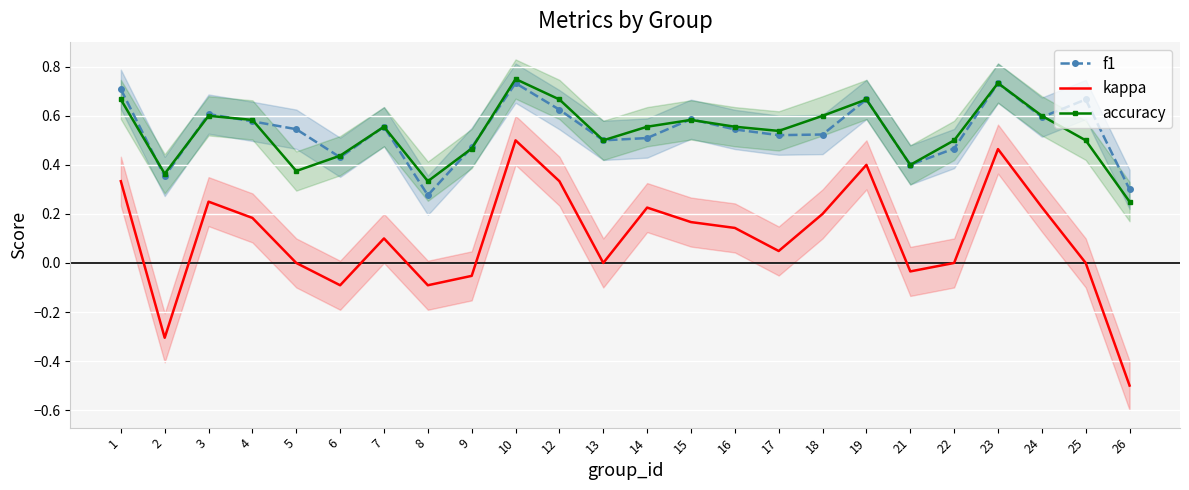

How many times do accuracy and f1 cross each other?

10